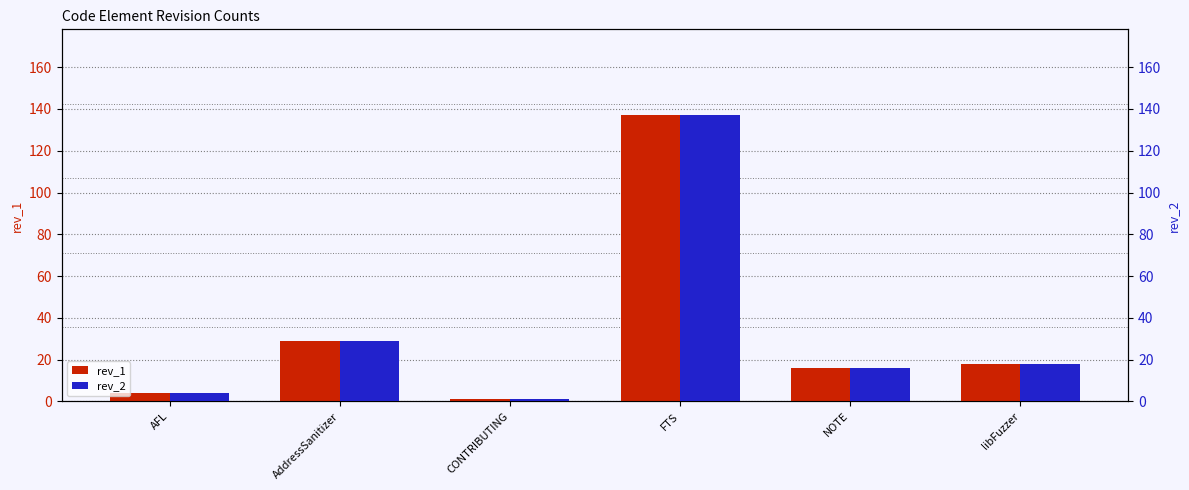

How many data points does each series have?

6